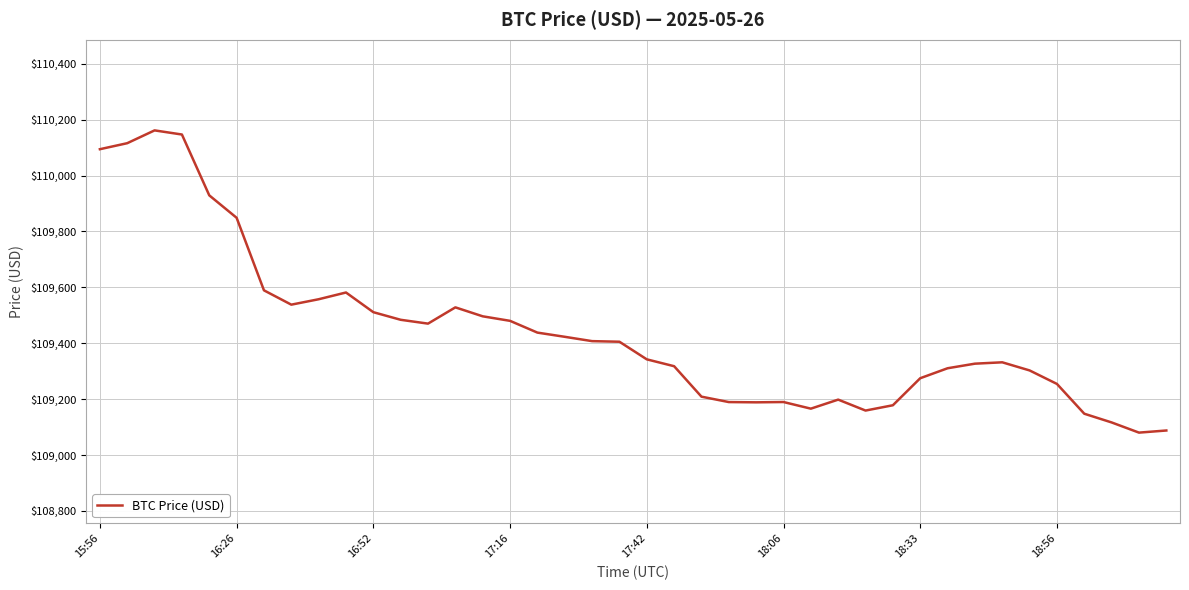

What is the maximum value shown in the chart?

110161.8